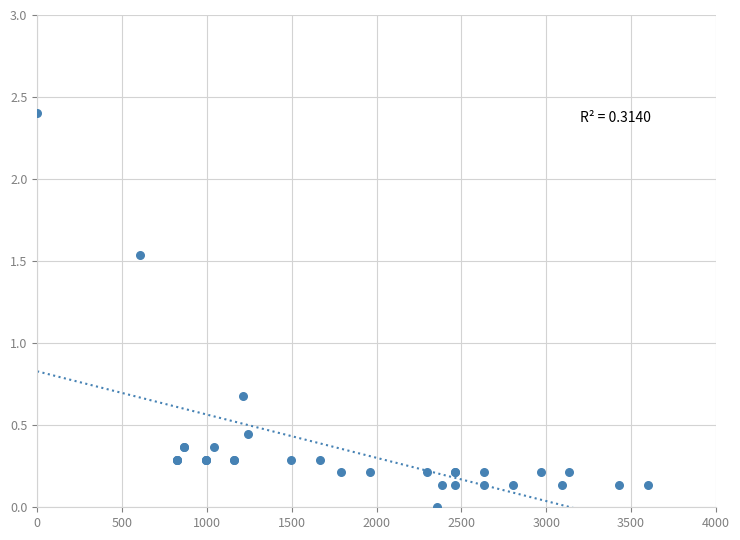

What Y value in the scatter plot is closest to 1?

0.7